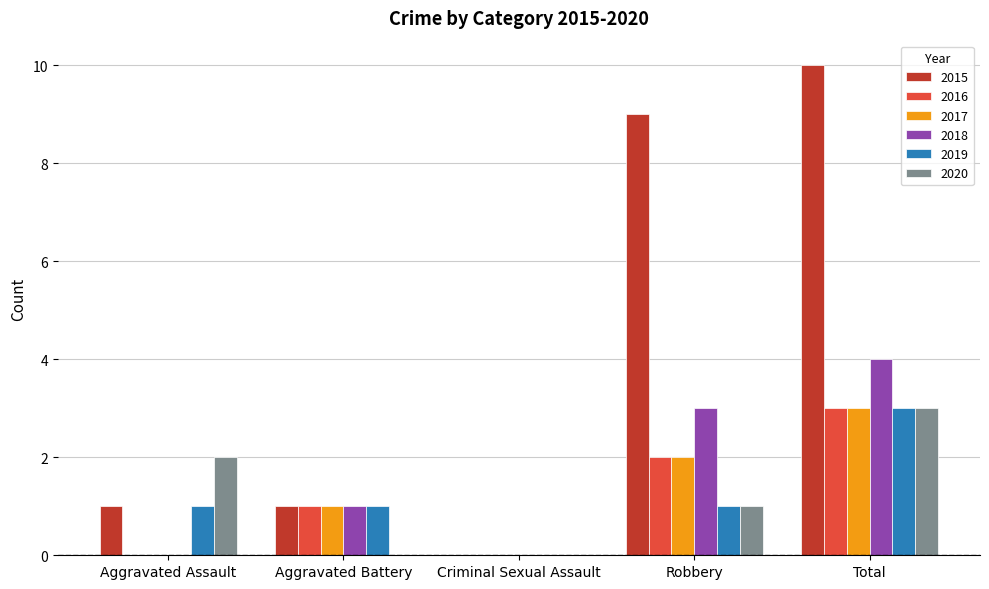

Reading right to left, transcribe all the data shown in this chart.

2015: Total=10	Robbery=9	Criminal Sexual Assault=0	Aggravated Battery=1	Aggravated Assault=1
2016: Total=3	Robbery=2	Criminal Sexual Assault=0	Aggravated Battery=1	Aggravated Assault=0
2017: Total=3	Robbery=2	Criminal Sexual Assault=0	Aggravated Battery=1	Aggravated Assault=0
2018: Total=4	Robbery=3	Criminal Sexual Assault=0	Aggravated Battery=1	Aggravated Assault=0
2019: Total=3	Robbery=1	Criminal Sexual Assault=0	Aggravated Battery=1	Aggravated Assault=1
2020: Total=3	Robbery=1	Criminal Sexual Assault=0	Aggravated Battery=0	Aggravated Assault=2